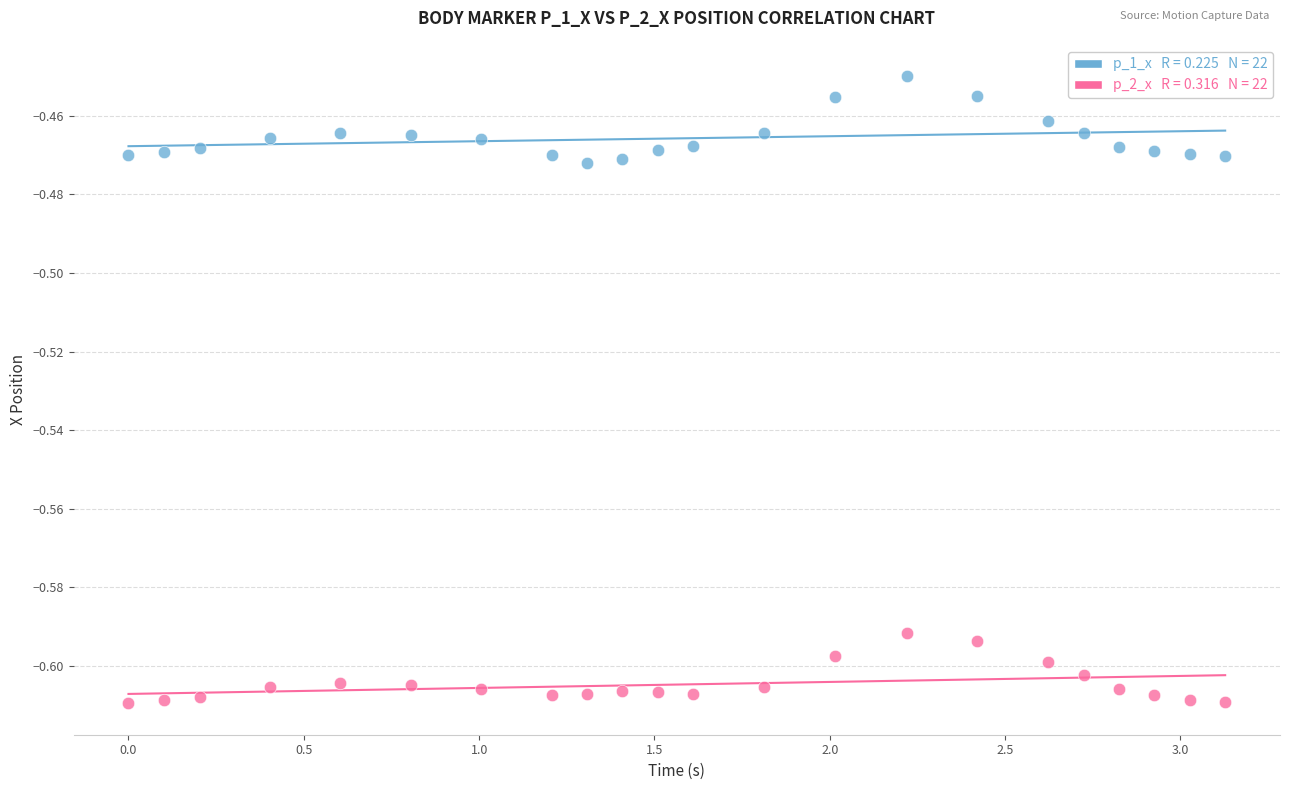

Across all data points, what is the range of X values (max minus min)?

3.1